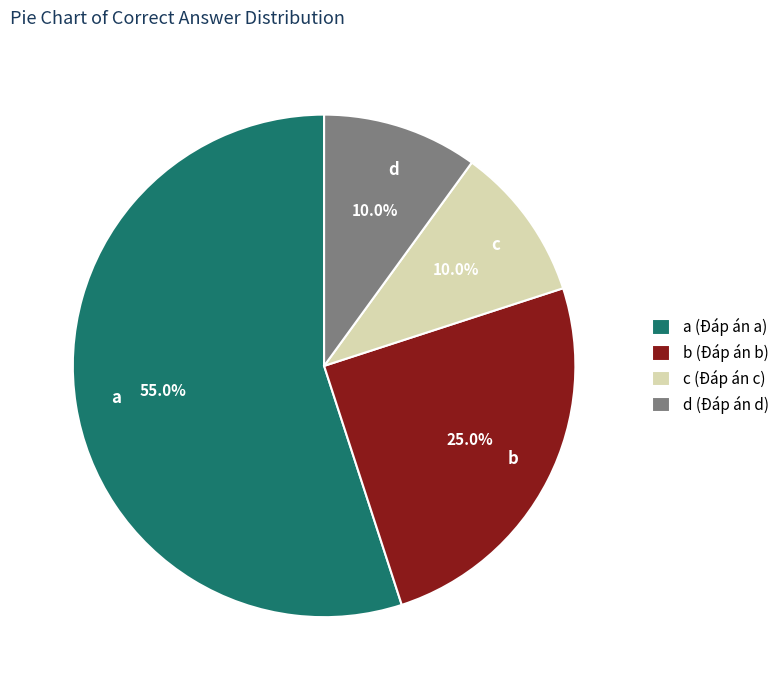

True or false: c accounts for 10% of the total.

True